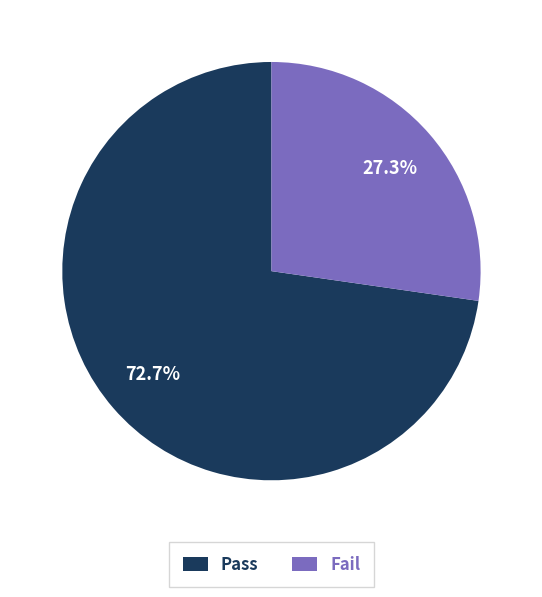

Combined, what portion of the pie is Fail and Pass?

100.0%